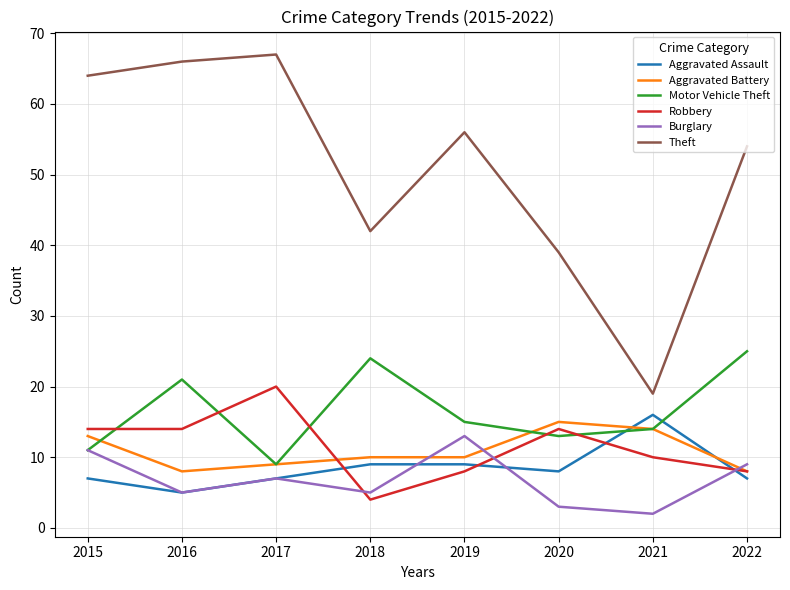

What are all the series names shown in the legend?

Aggravated Assault, Aggravated Battery, Motor Vehicle Theft, Robbery, Burglary, Theft